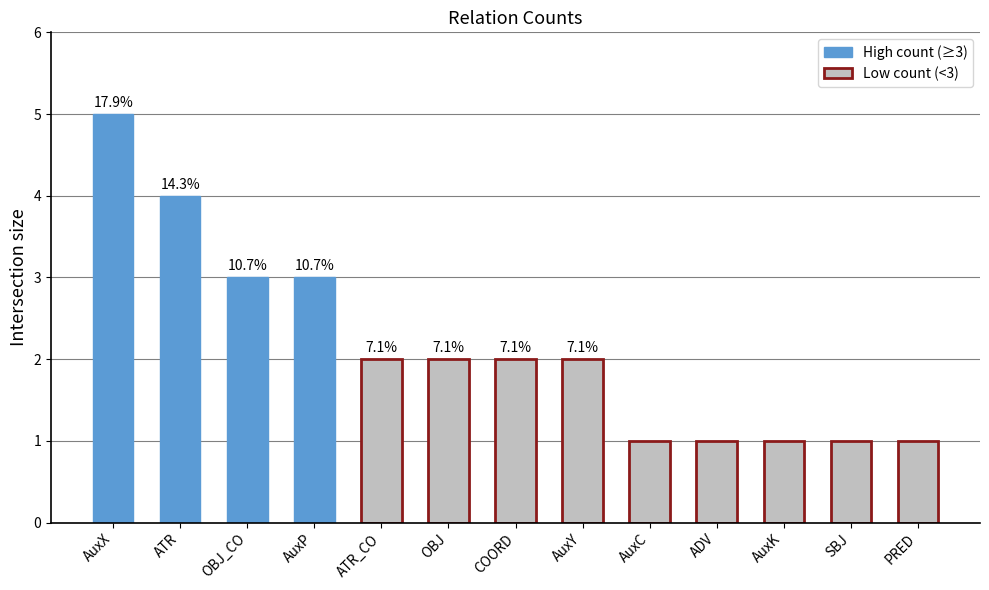

What is the sum of all values?

28